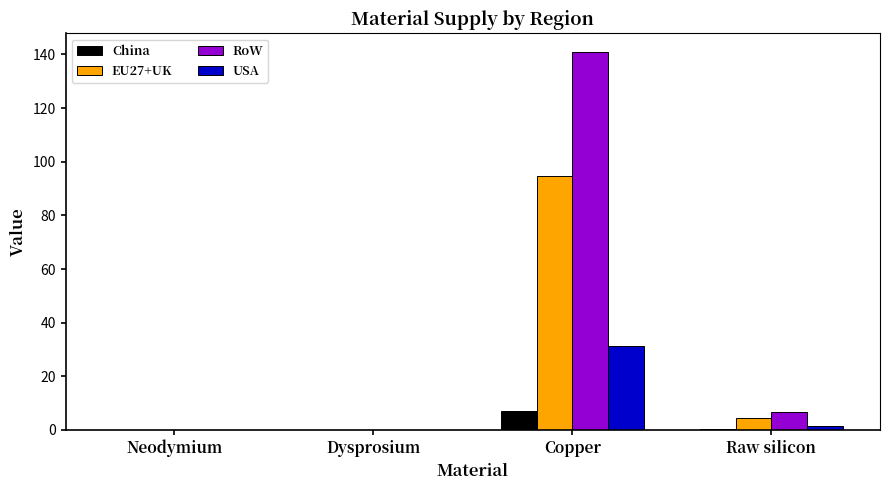

What is the sum of all EU27+UK values?

99.4